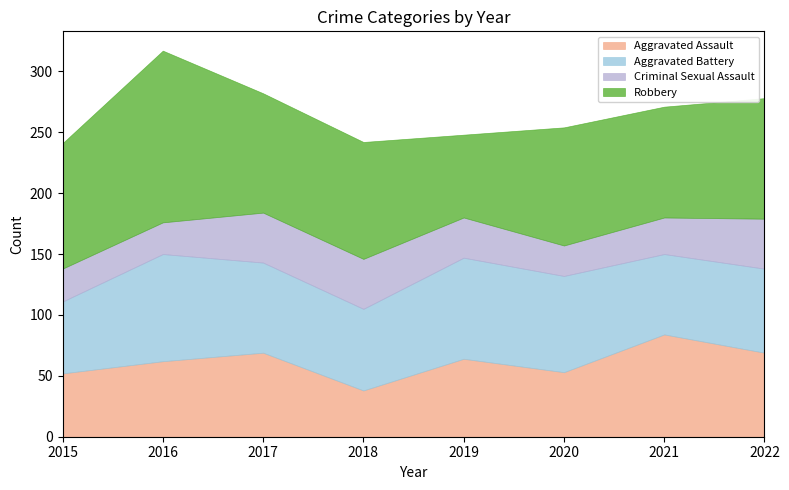

At how many categories does at least one series exceed 29?

8